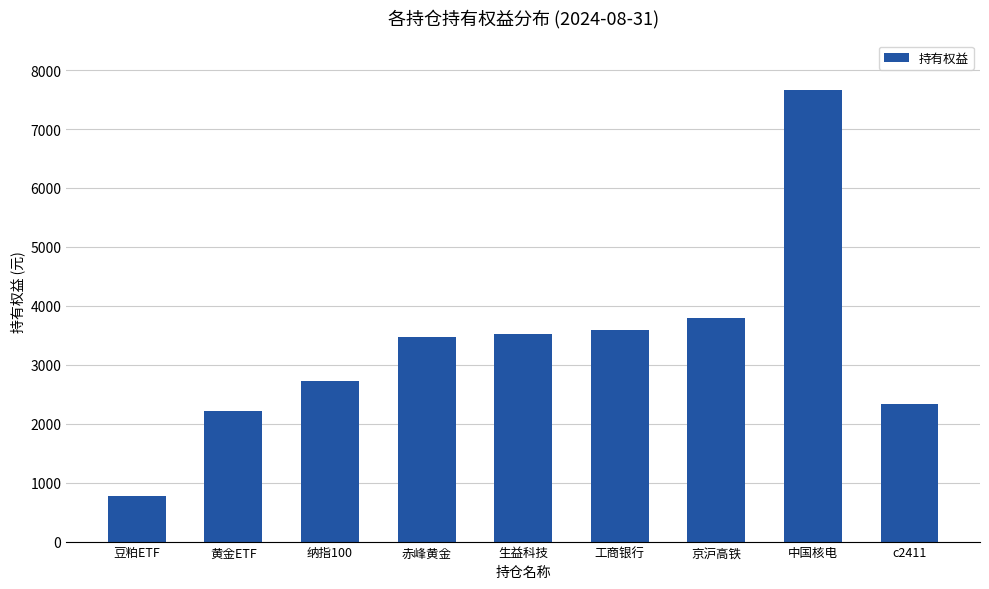

What is the value of the 9th bar from the left?

2331.0